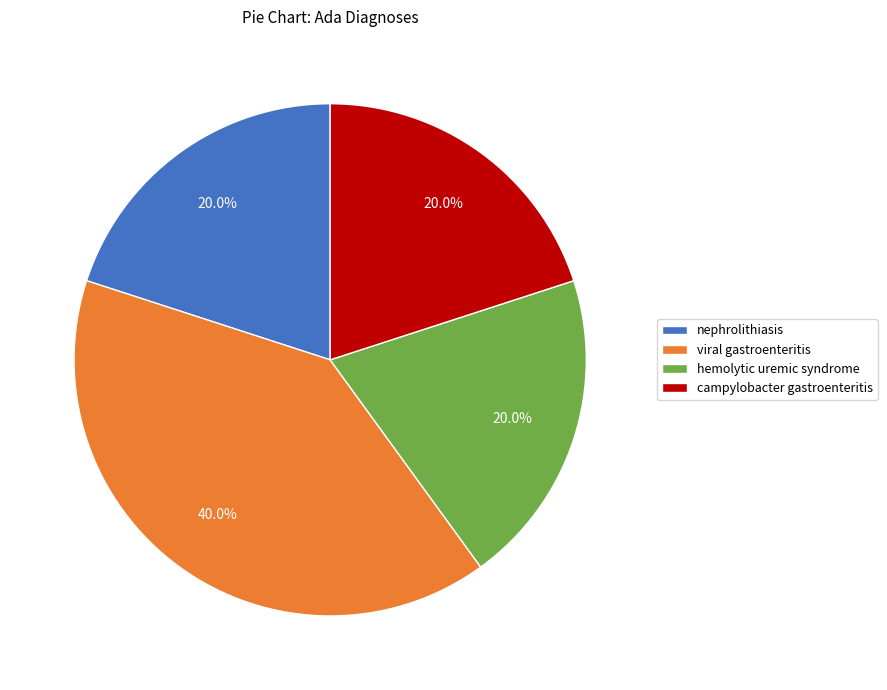

What is the largest slice in the pie chart?

viral gastroenteritis